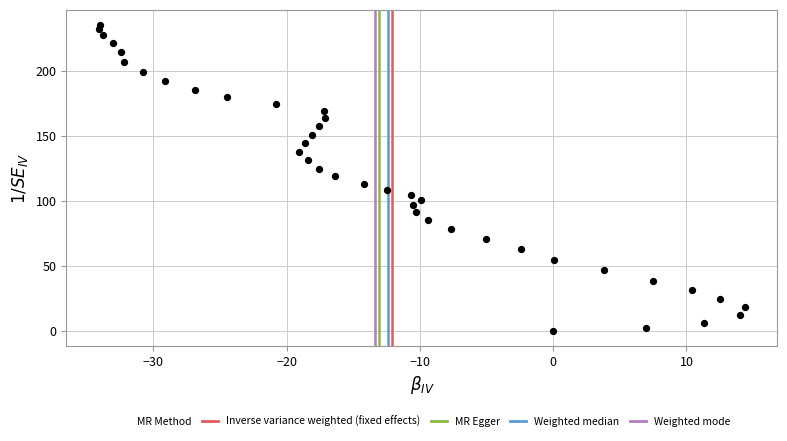

What is the range of X values (max minus min)?

48.5